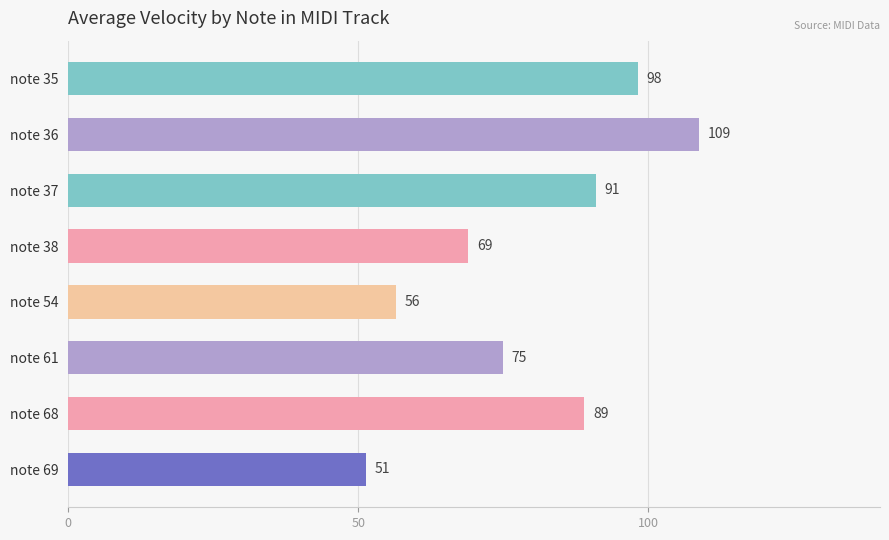

What is the average value?

79.9